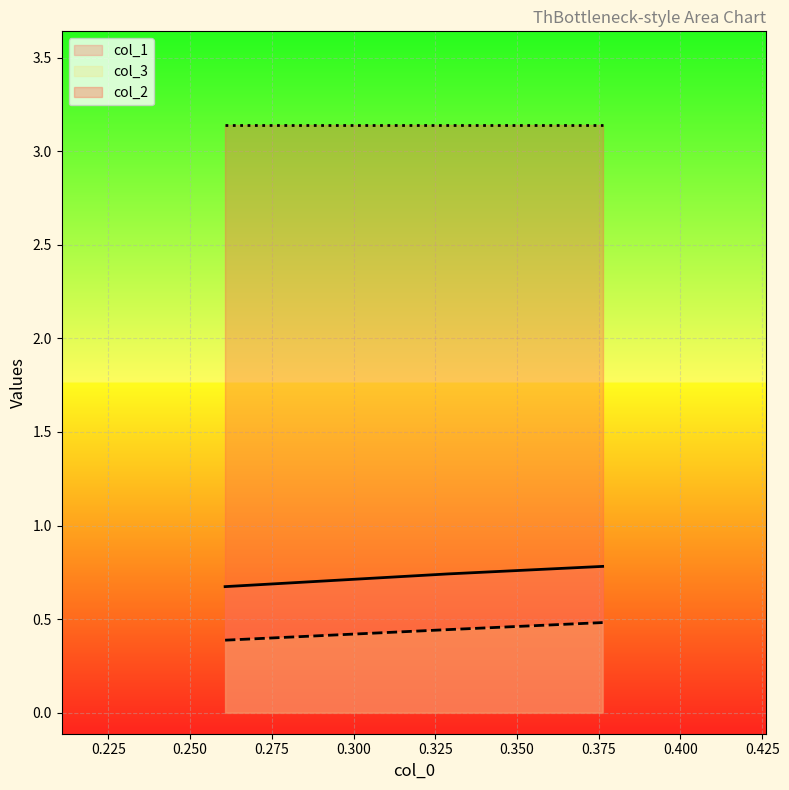

Which series has the widest spread of values?

col_1